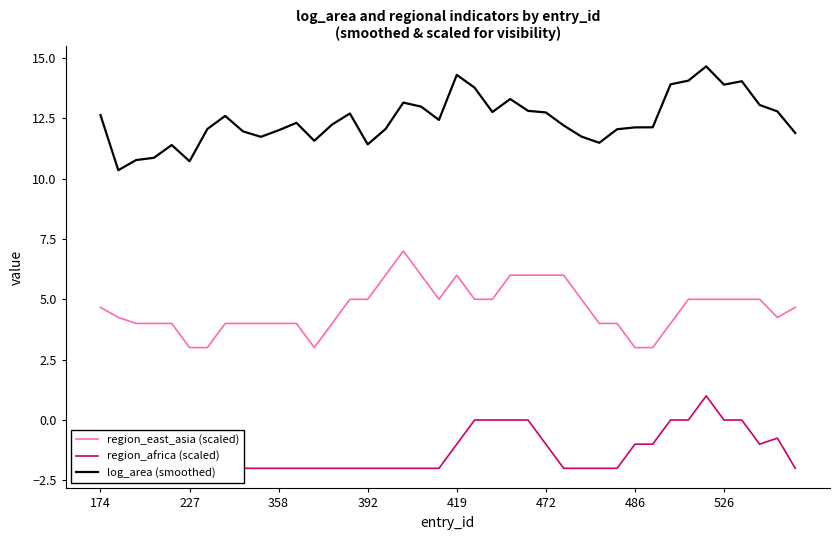

At how many categories does at least one series exceed 14?

4